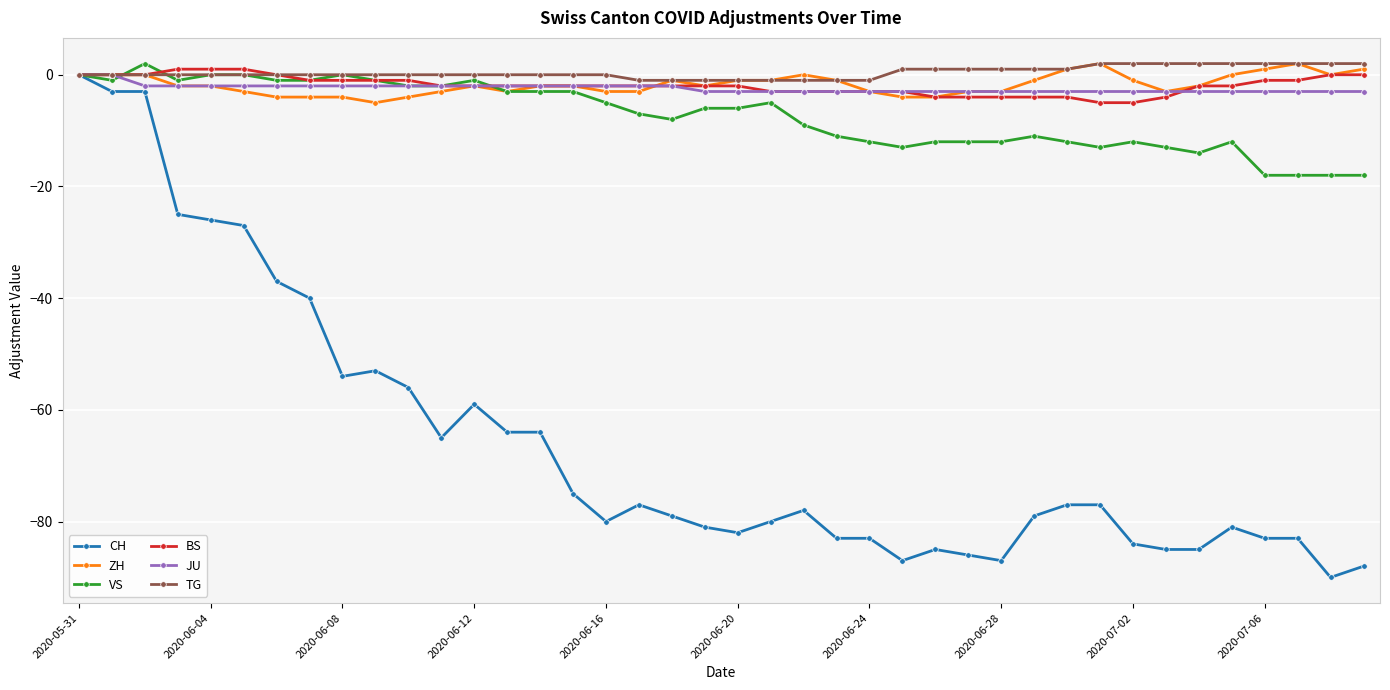

Which series has the largest range (max minus min)?

CH